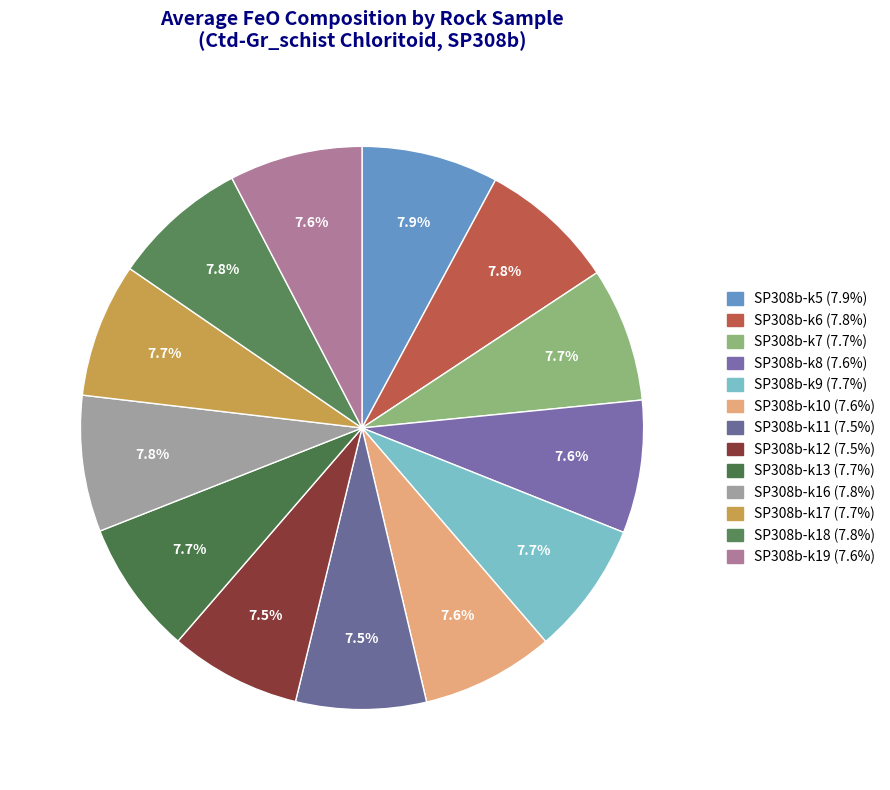

To the nearest percent, what percentage of the pie is SP308b-k12?

8%